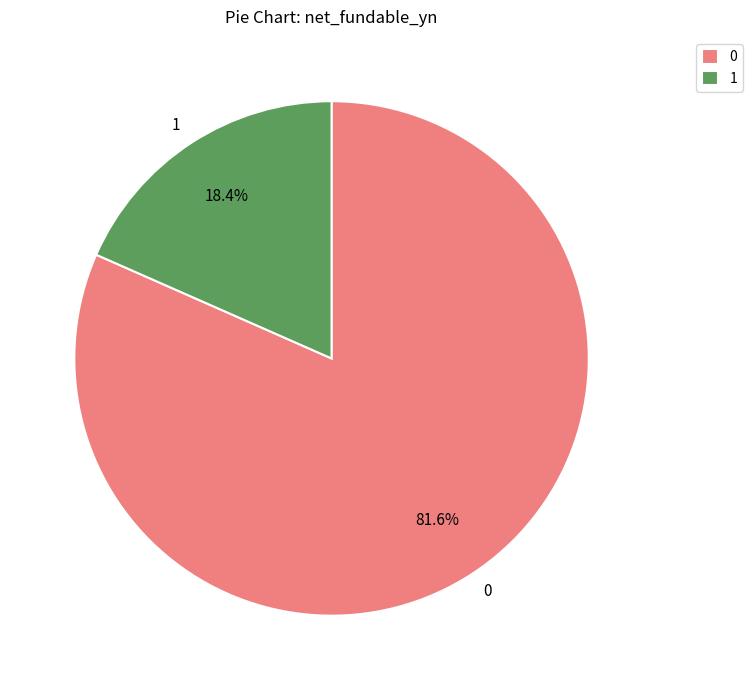

Does 0 account for over 50% of the chart?

Yes